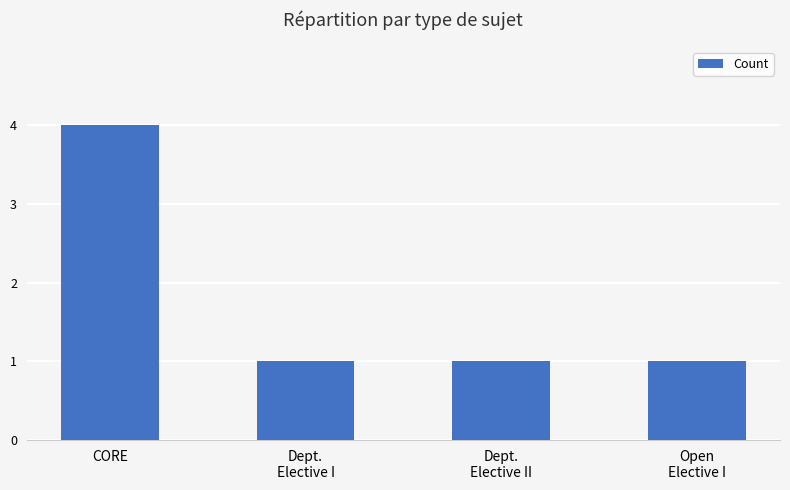

Reading right to left, list all the values displayed in this chart.

Open
Elective I=1	Dept.
Elective II=1	Dept.
Elective I=1	CORE=4